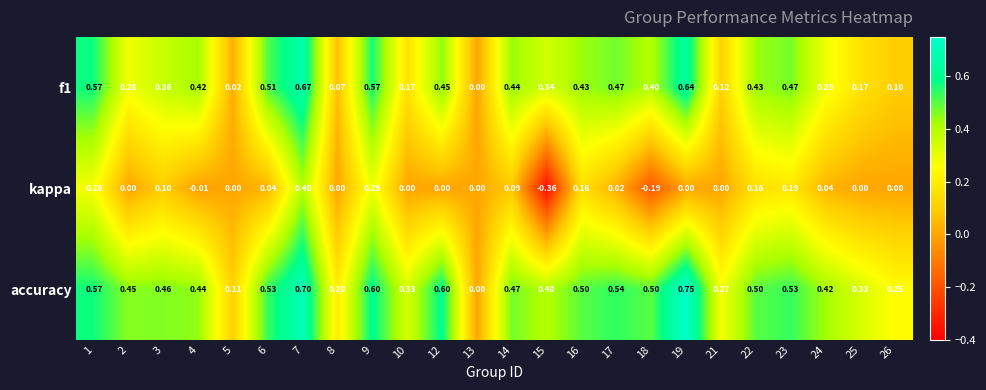

List the series in order of their peak value, lowest first.

kappa, f1, accuracy